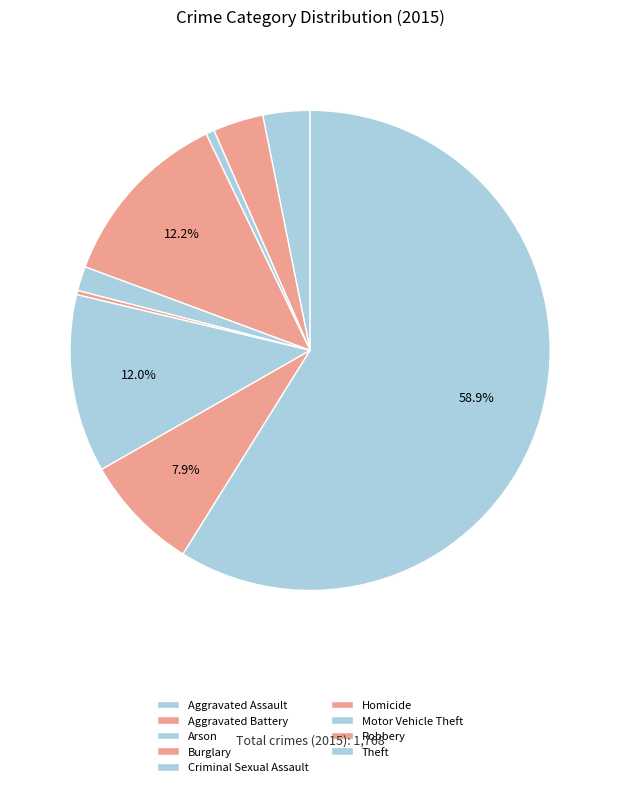

To the nearest percent, what portion does Burglary represent?

12%